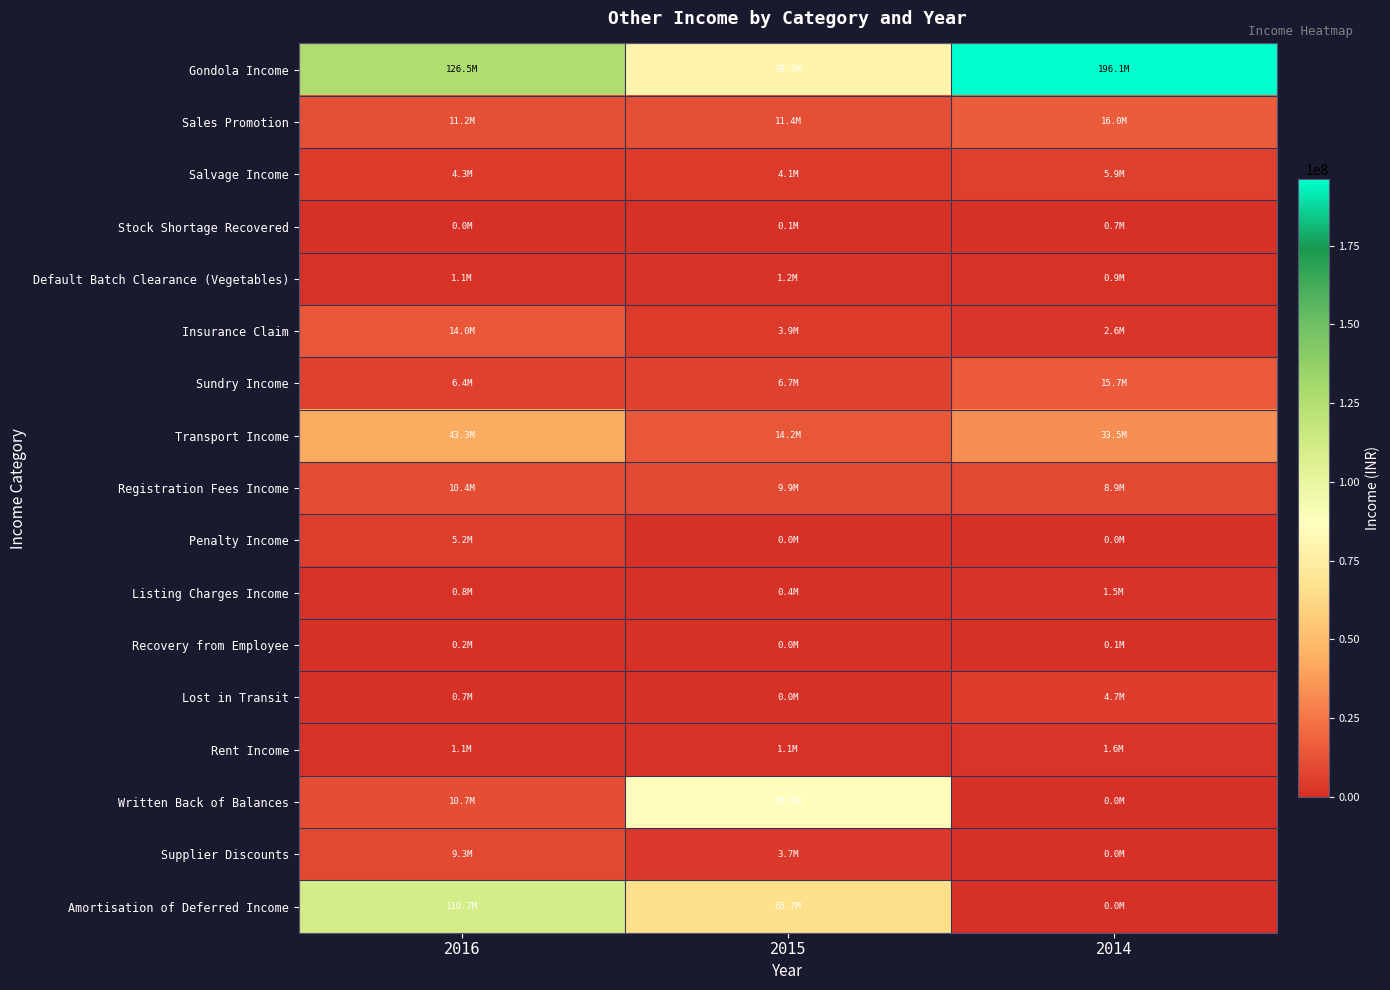

Between 2014 and 2015, which is larger?

2014